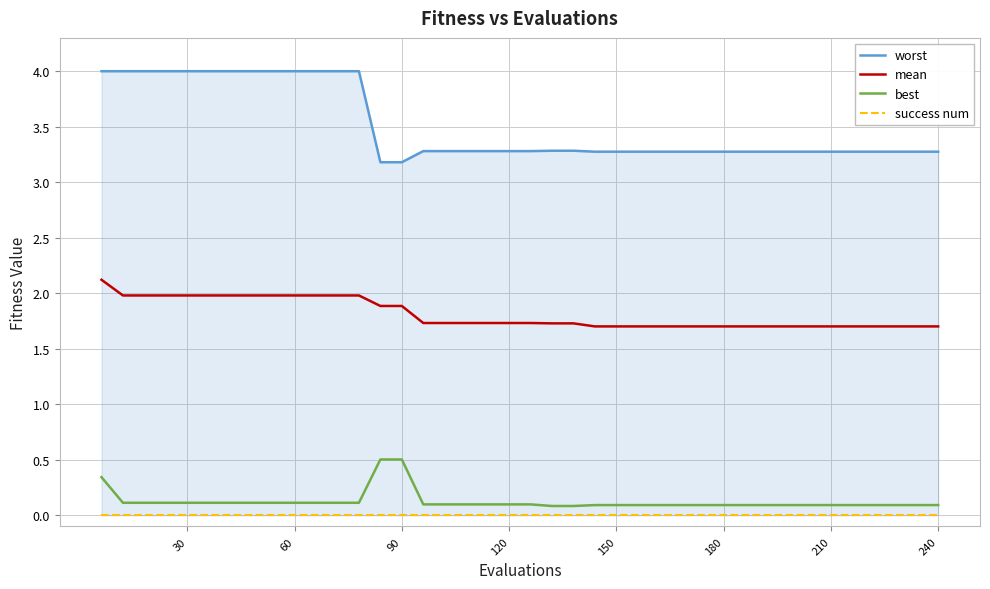

Is it true that mean equals 2.6 at 150?

False